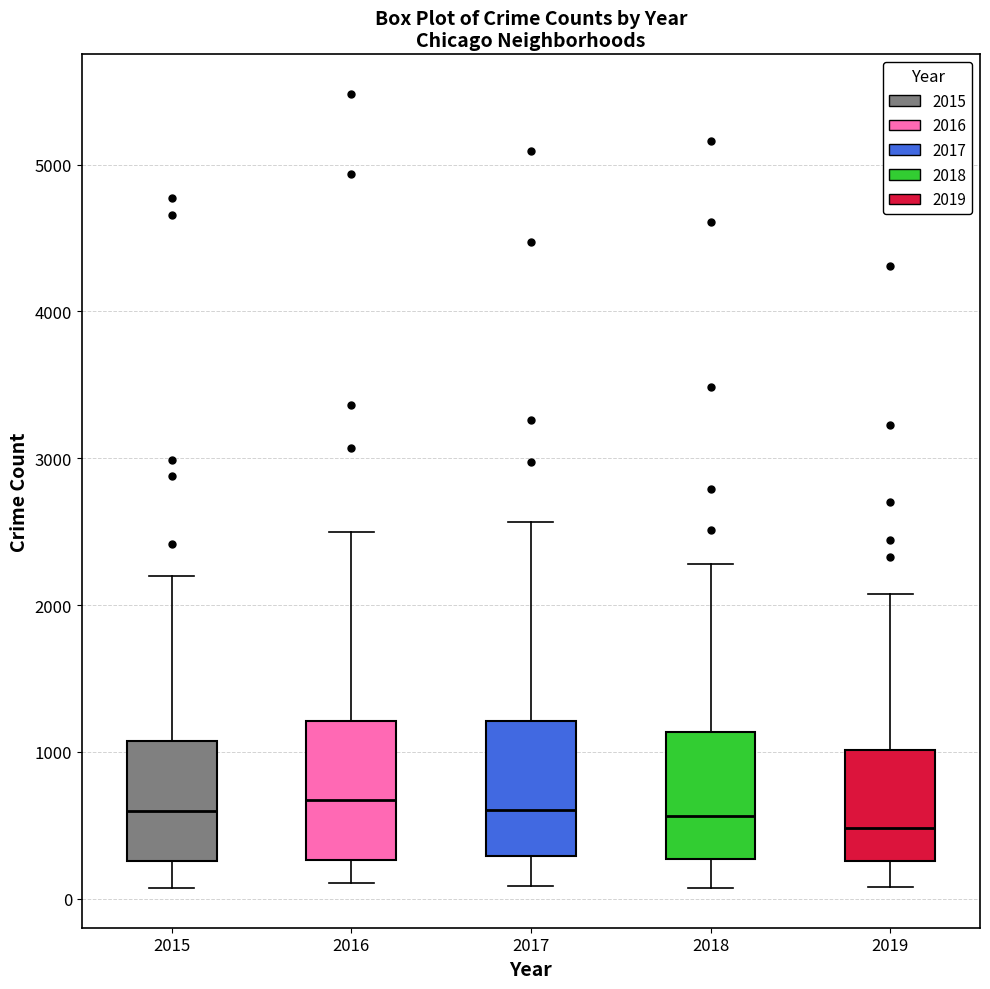

Where is the lower edge of the box at x = 2016 on the y-axis? The values are not printed on the chart, so give them approximately, as read against the axis.

300